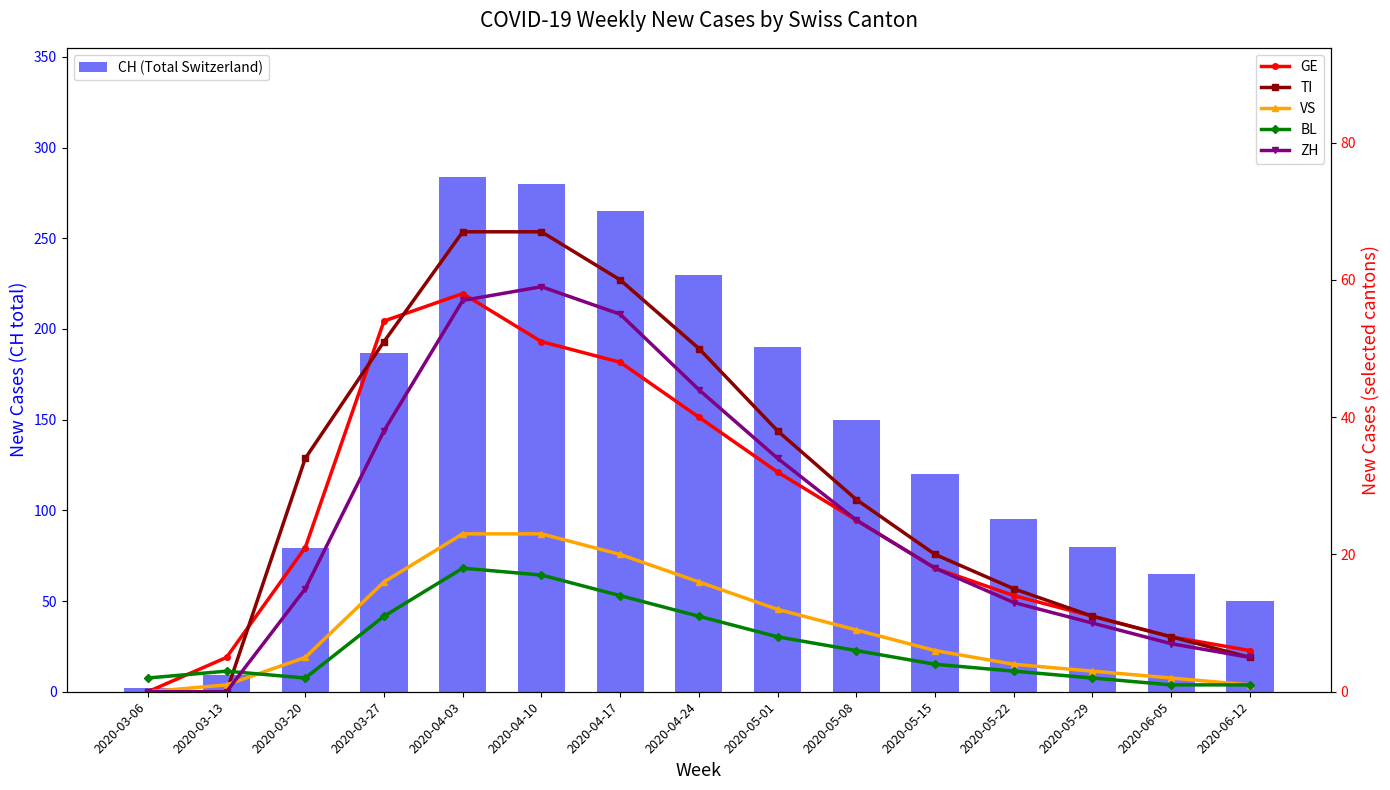

What are all the series names shown in the legend?

CH (Total Switzerland), GE, TI, VS, BL, ZH